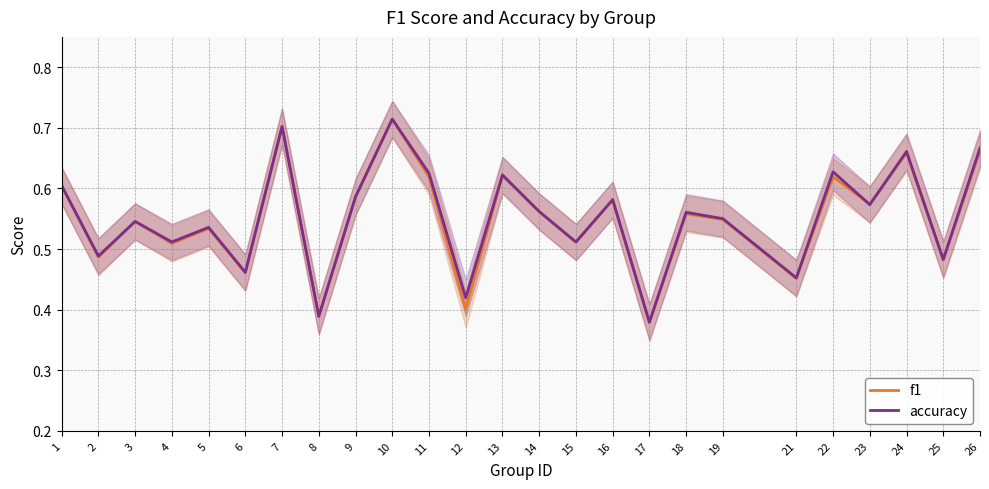

What is the total value across all series at 13?

1.2